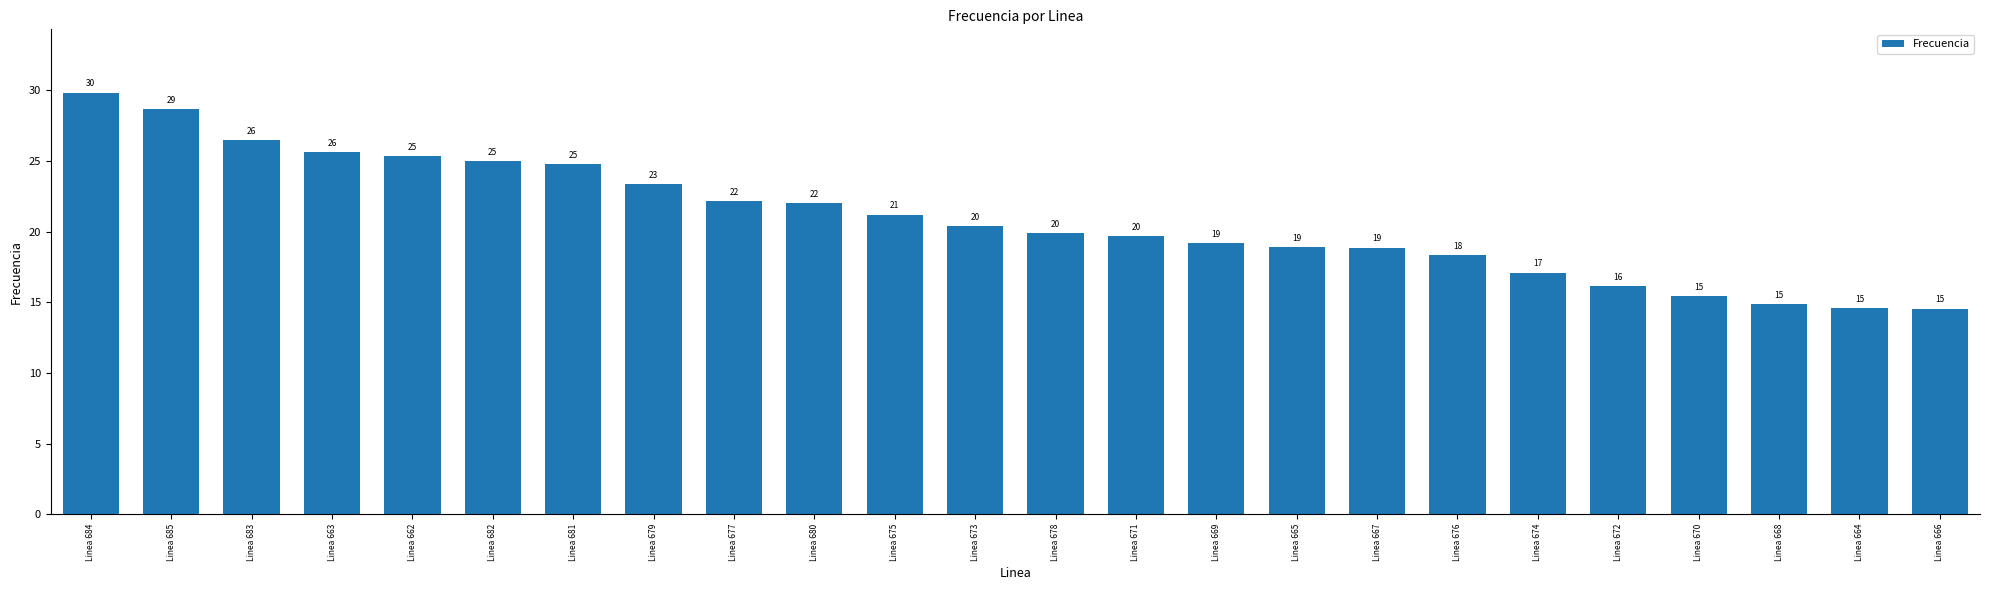

What is the change in value from Linea 674 to Linea 670?

-1.7